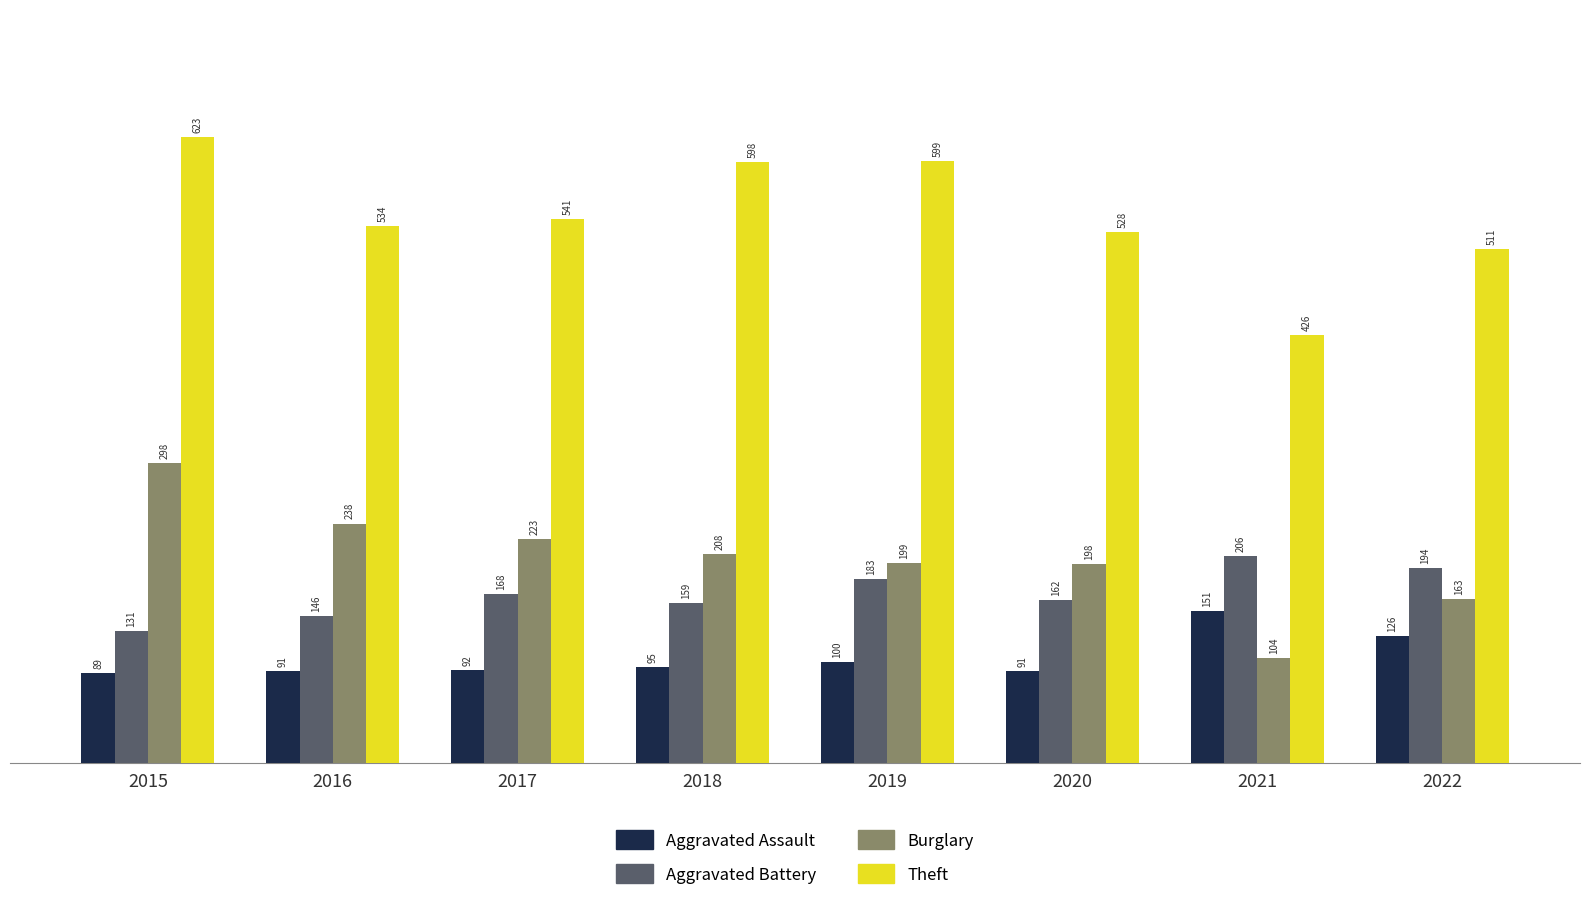

What is the sum of the Aggravated Battery values at 2019 and 2021?

389